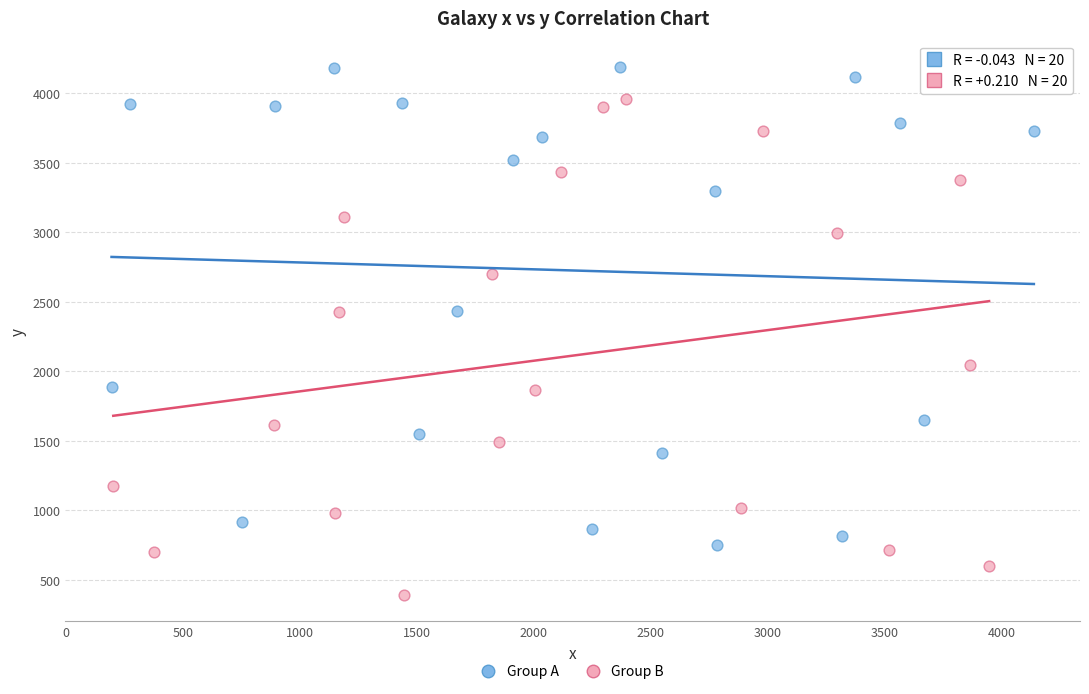

Which series contains the lowest Y value?

Group B